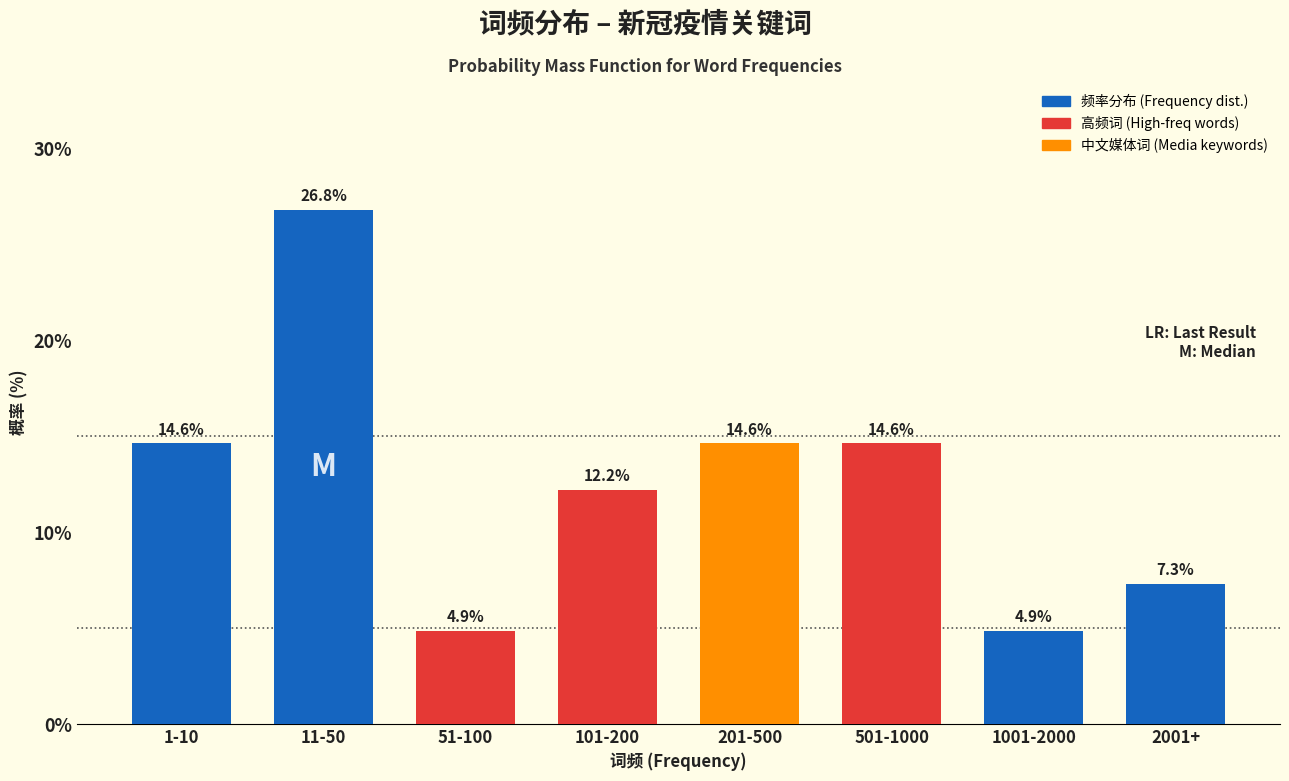

Reading left to right, transcribe all the data shown in this chart.

14.6	26.8	4.9	12.2	14.6	14.6	4.9	7.3